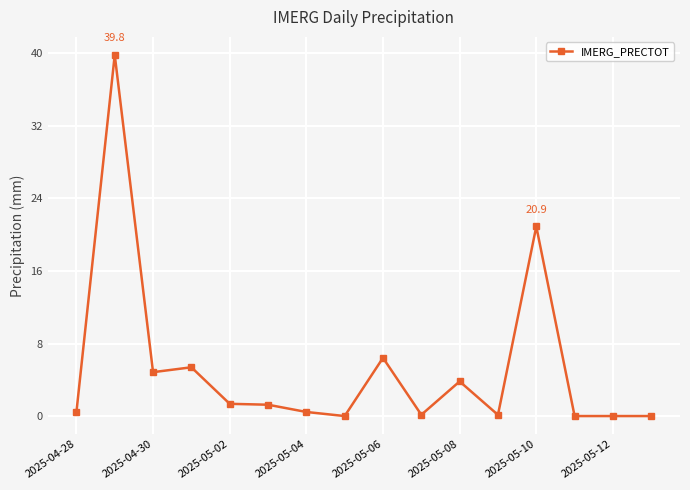

What is the difference between the second highest and second lowest values?

20.9